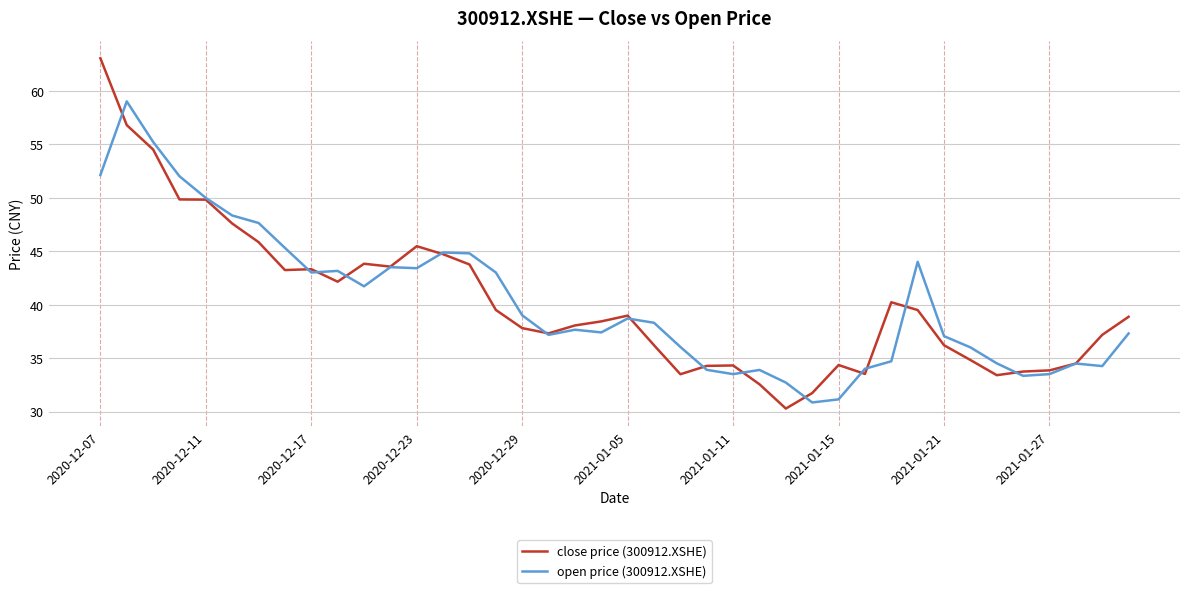

Which series has the widest spread of values?

close price (300912.XSHE)